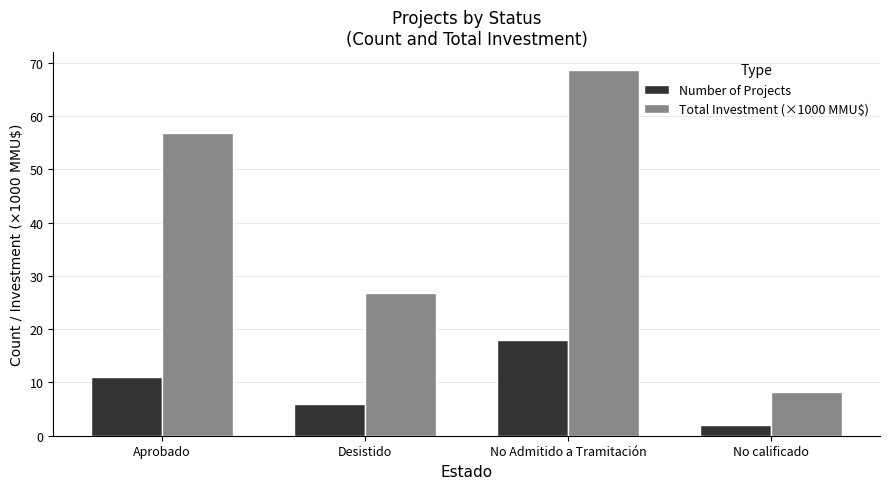

Are the bars grouped side by side (vs. stacked)?

Yes